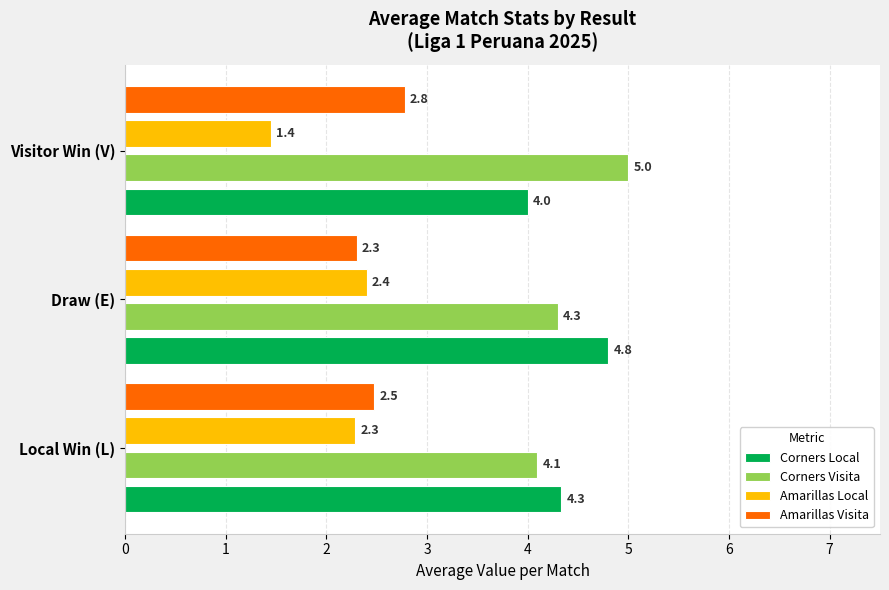

Is it true that Amarillas Visita equals 2.8 at Visitor Win (V)?

True